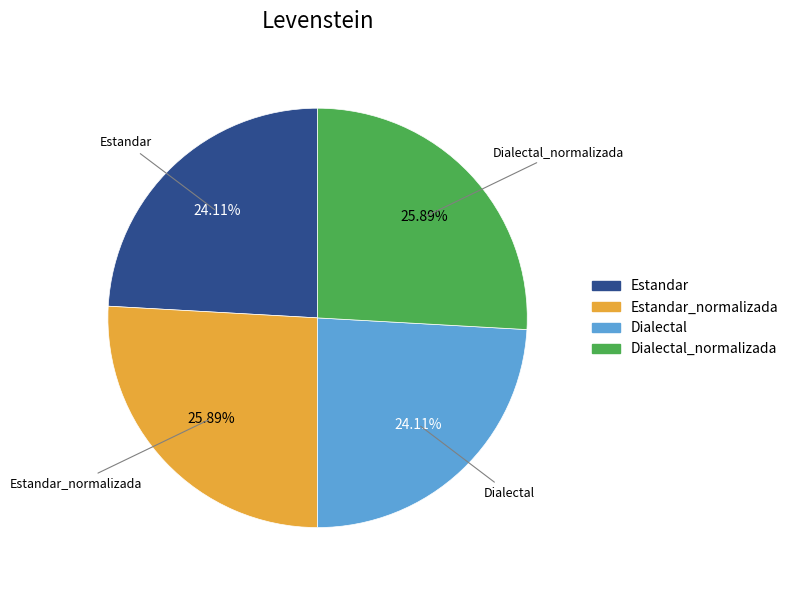

Is the sum of Dialectal and Estandar greater than half?

No